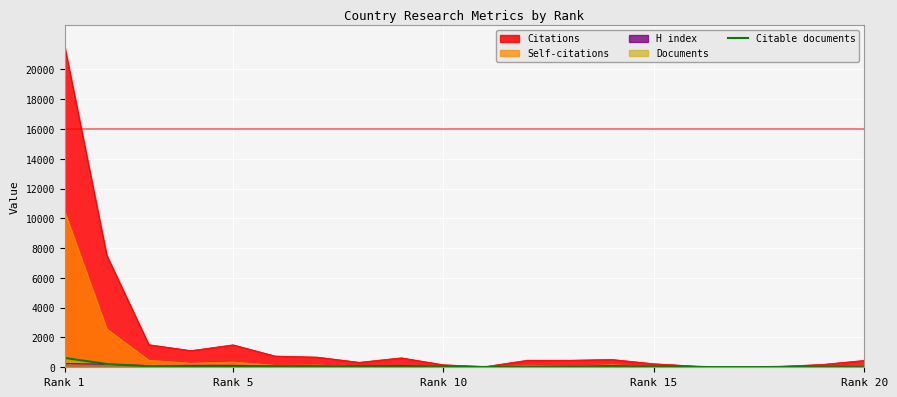

What is the maximum value for Citable documents?

628